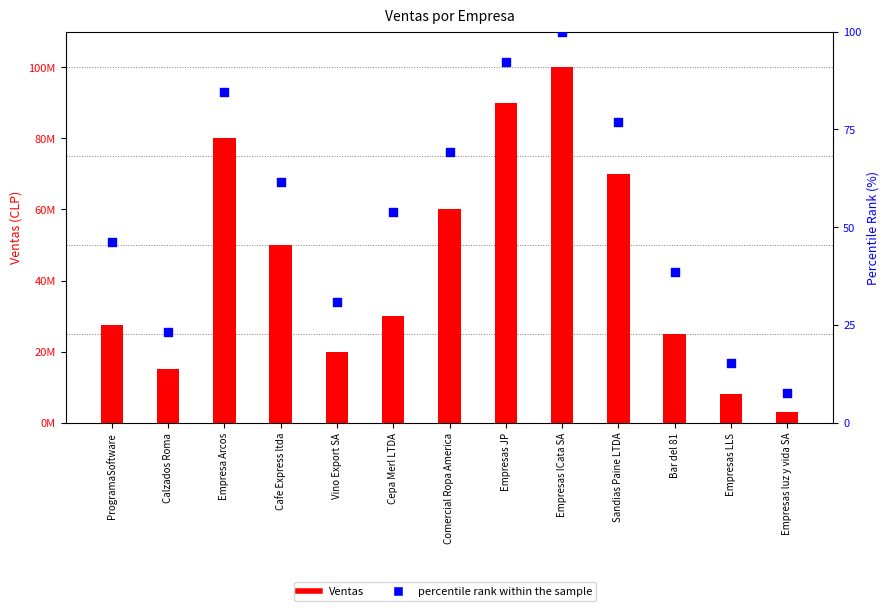

Approximately how many times larger is the value at Calzados Roma compared to ProgramaSoftware?

0.5